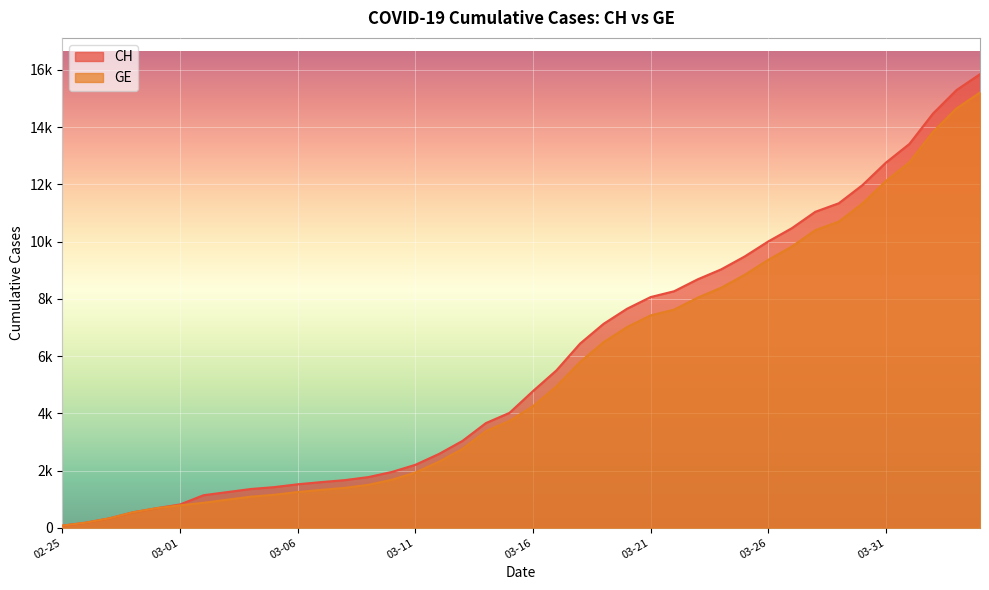

What position from the left is 2020-04-03?

39